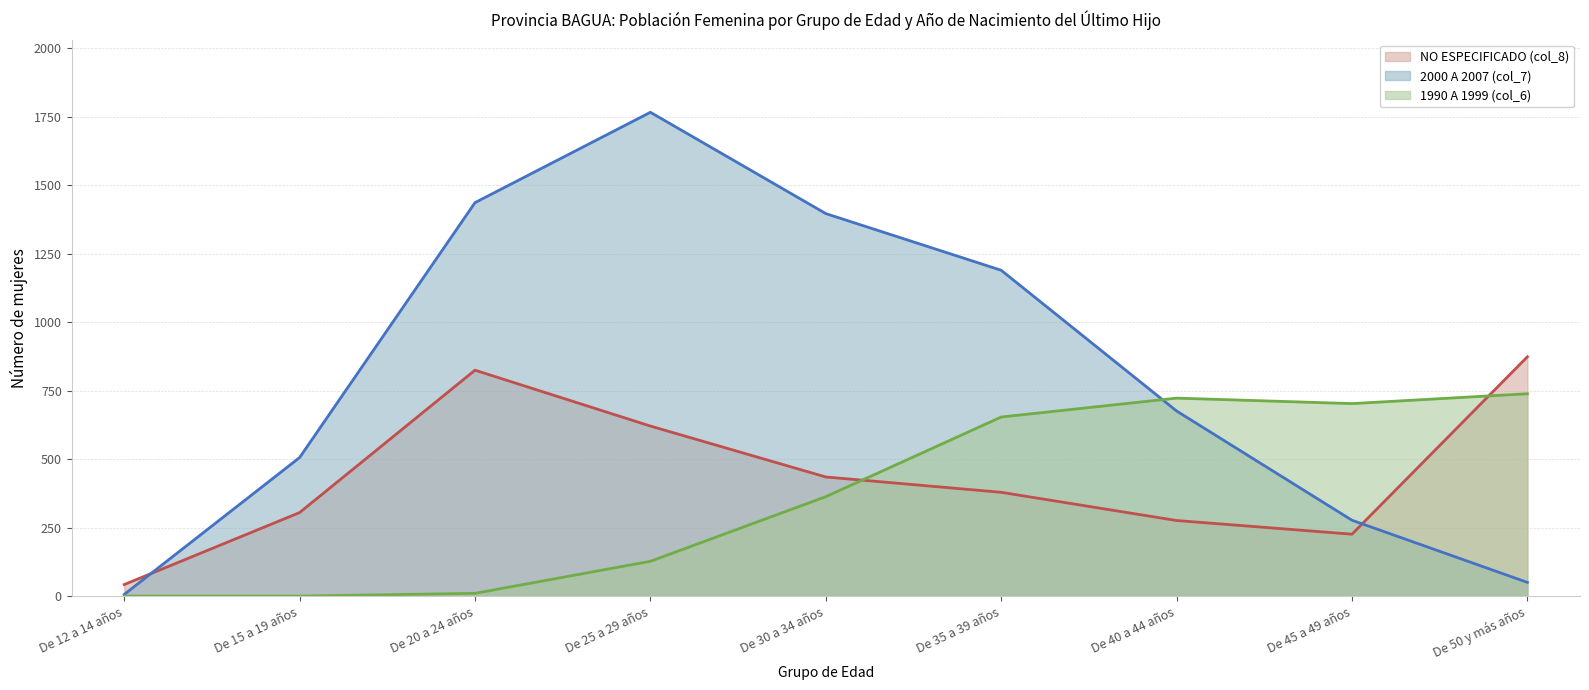

Which label corresponds to the largest value in the chart?

De 25 a 29 años